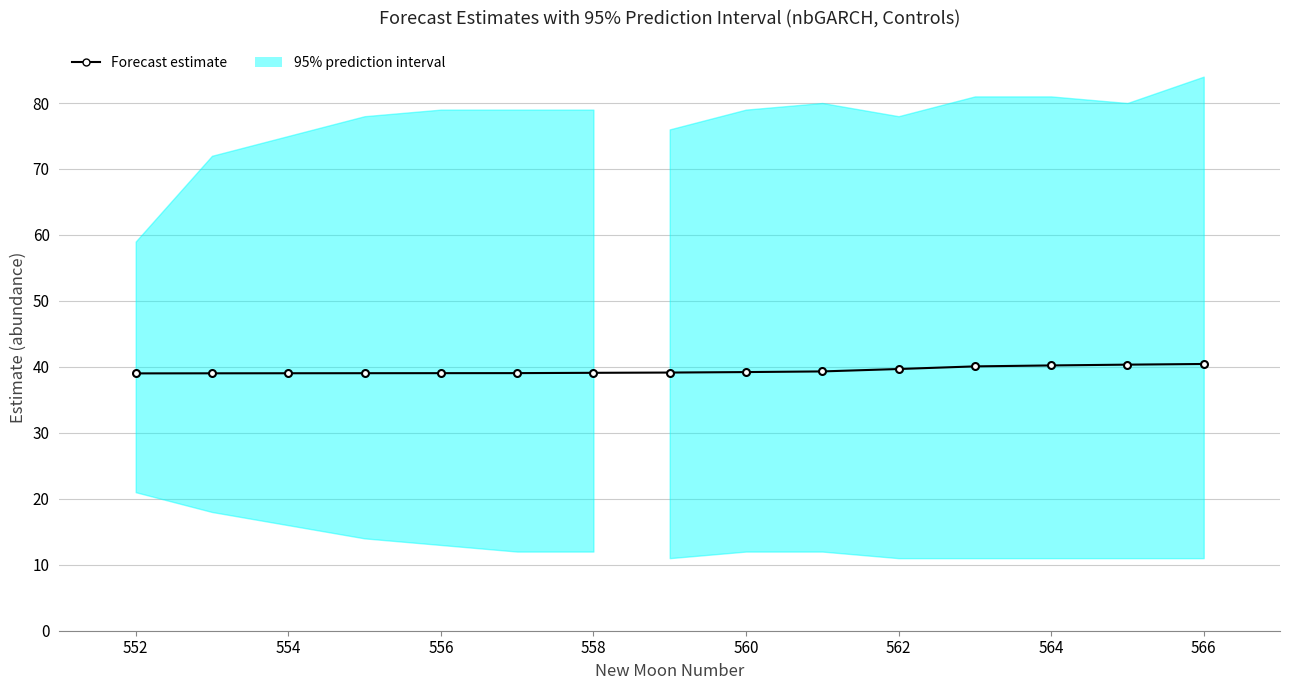

Is it true that the value at 13 is 11.8?

False